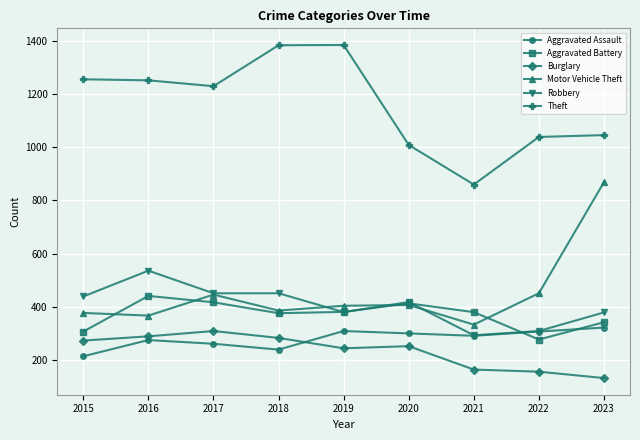

Which series has the largest total across all categories?

Theft